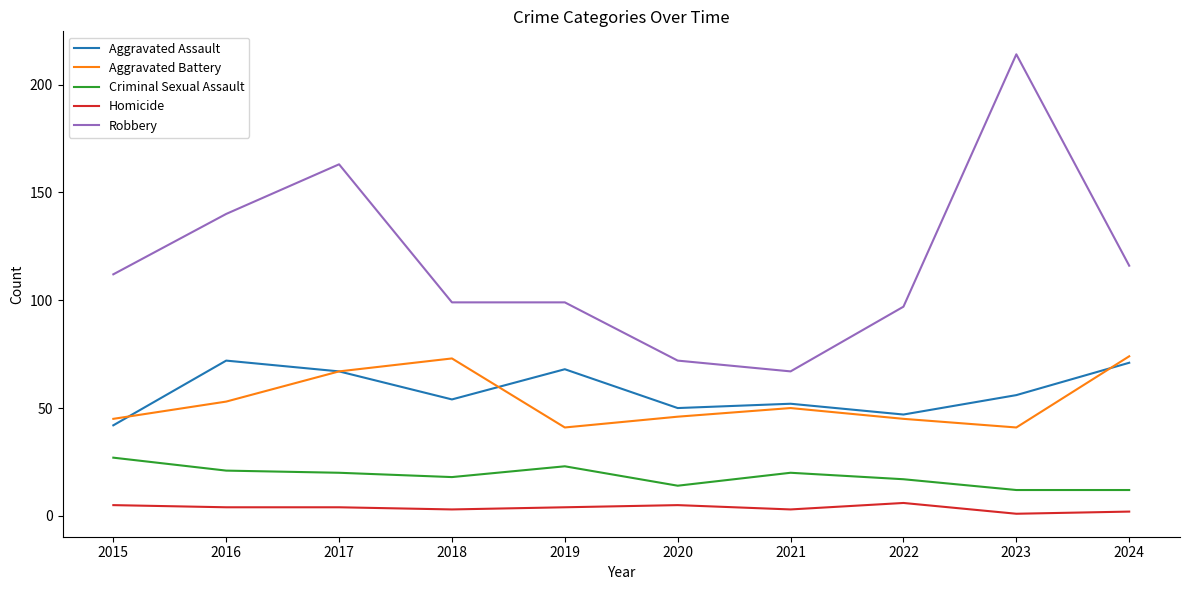

The value of Aggravated Assault at 2015 is 42. True or false?

True